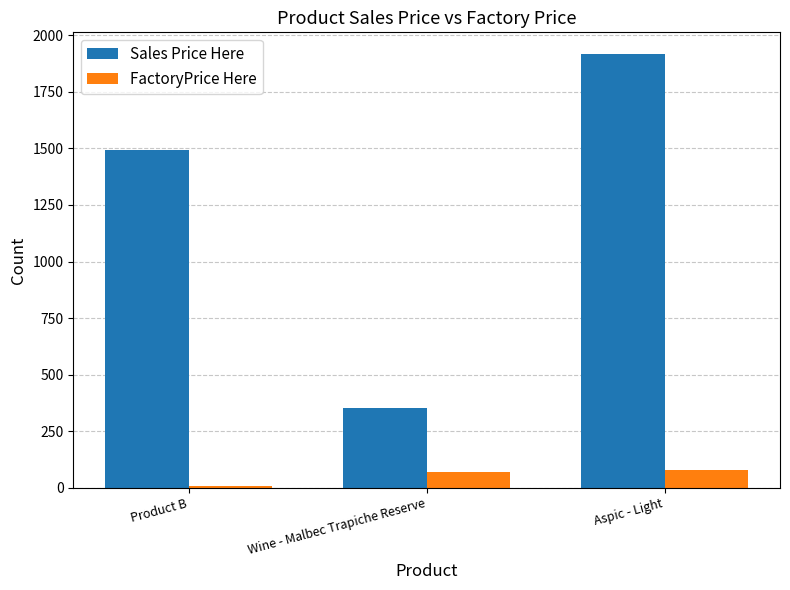

What is the value of the FactoryPrice Here bar at the 1st from the left?

9